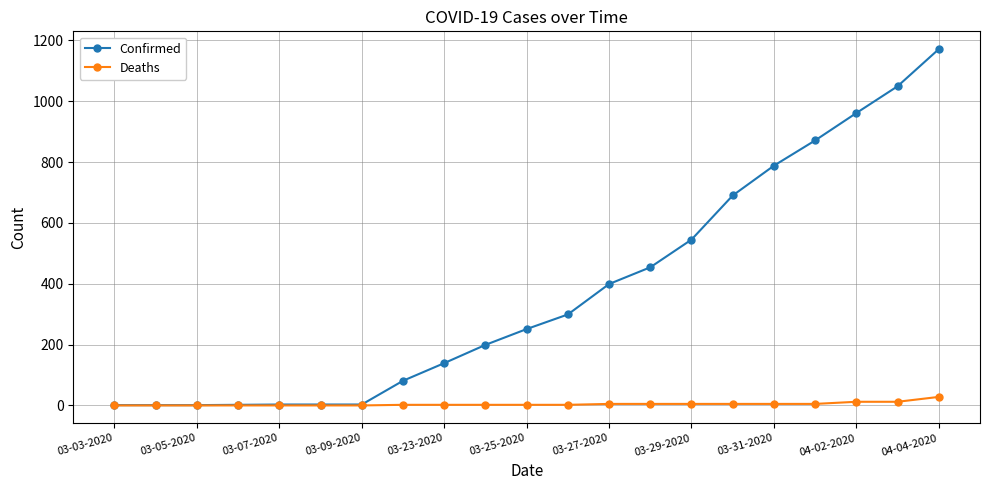

At how many categories does at least one series exceed 827?

4